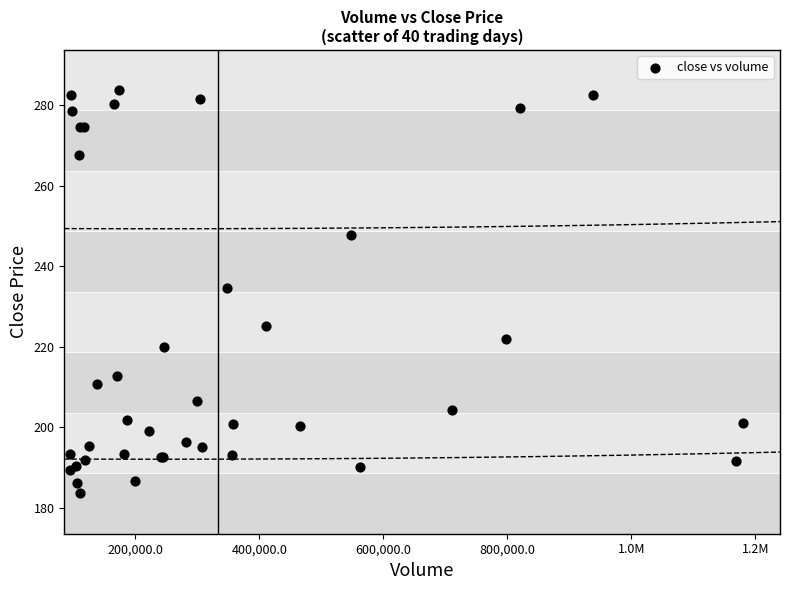

What Y value in the scatter plot is closest to 233?

234.6